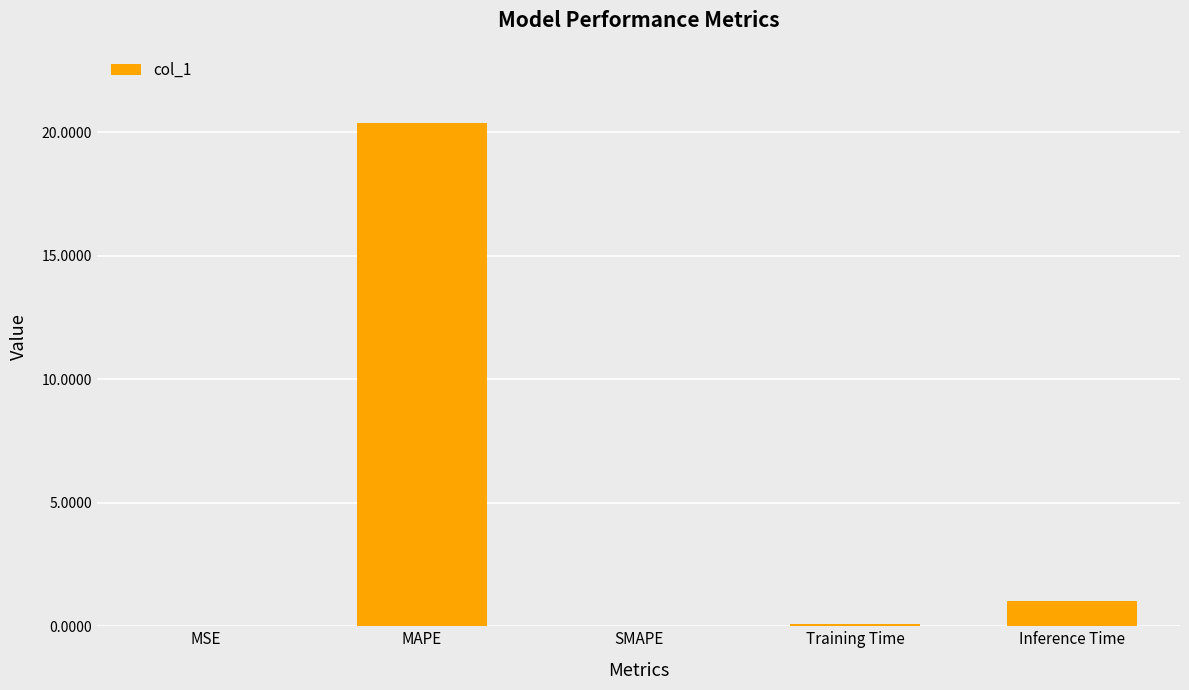

Read the value at MAPE.

20.4